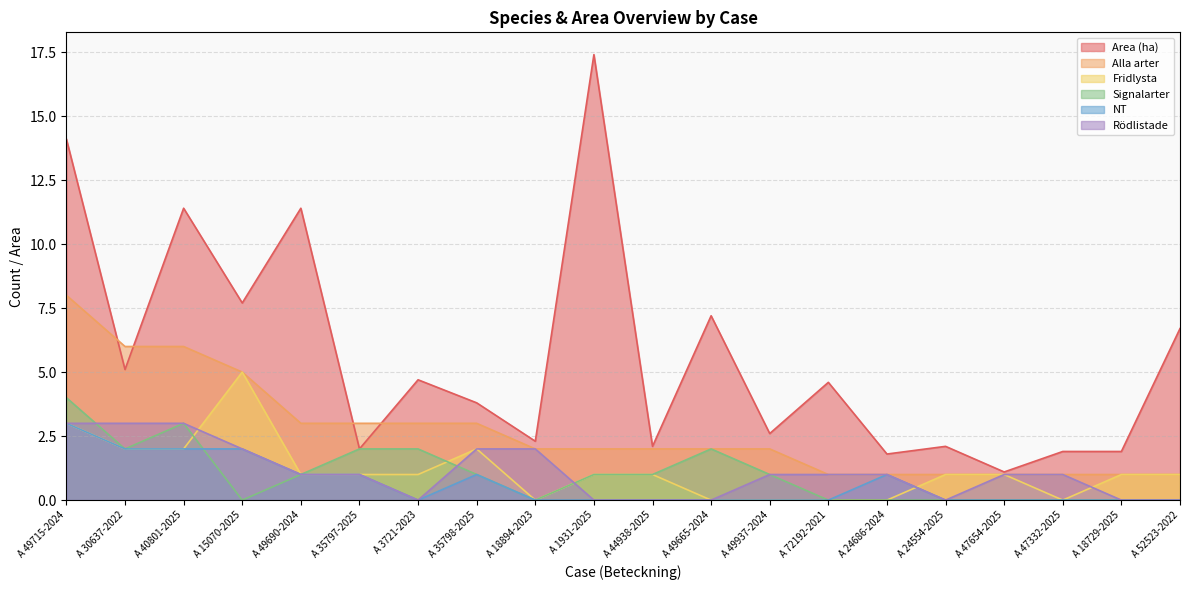

How many values in the Rödlistade series exceed 1?

6